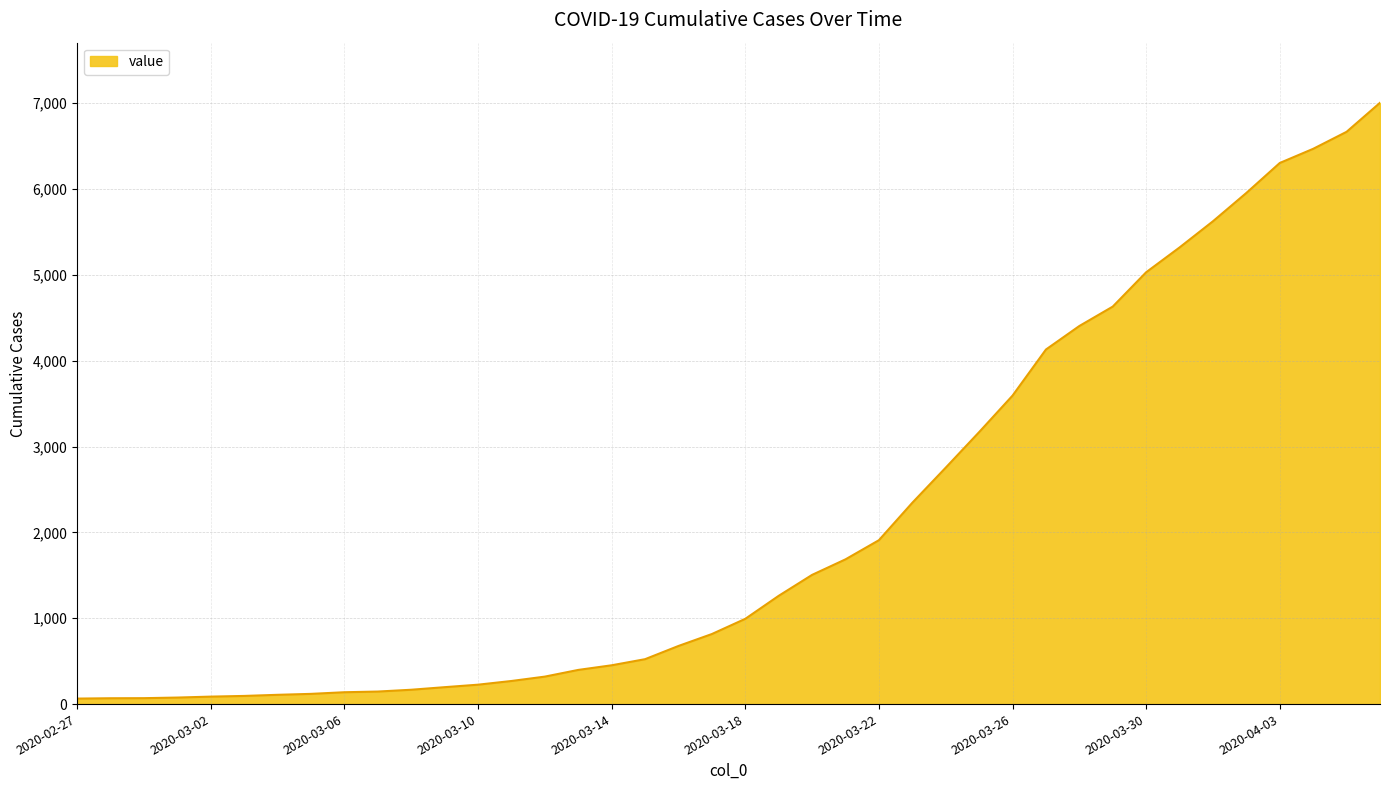

Does the chart have visible grid lines?

Yes